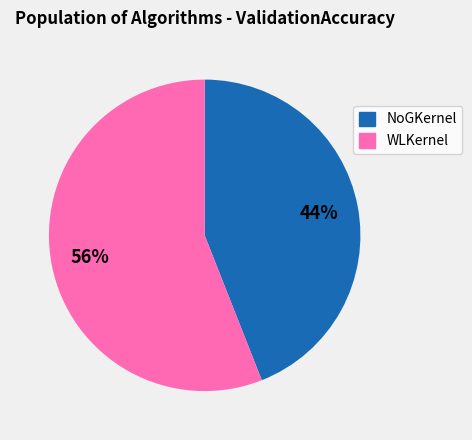

Is the sum of NoGKernel and WLKernel greater than half?

Yes